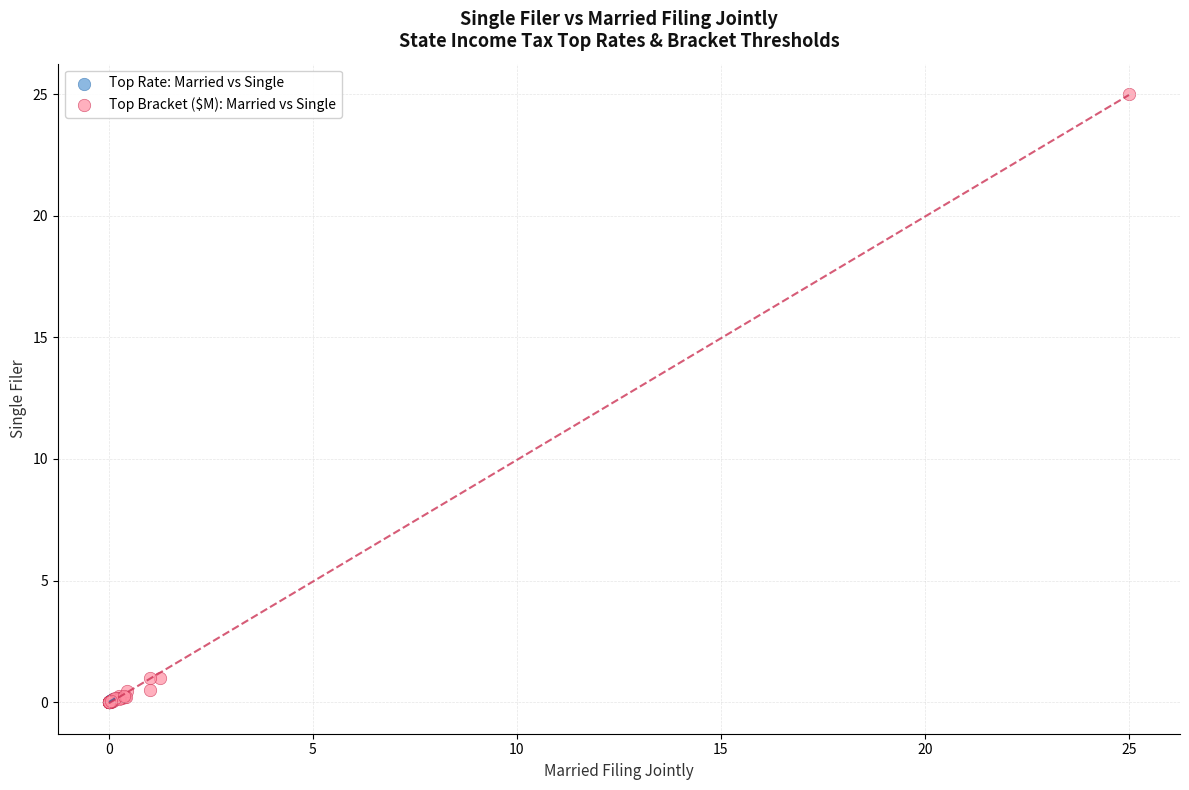

Which series has the widest spread of Y values?

Top Bracket ($M): Married vs Single